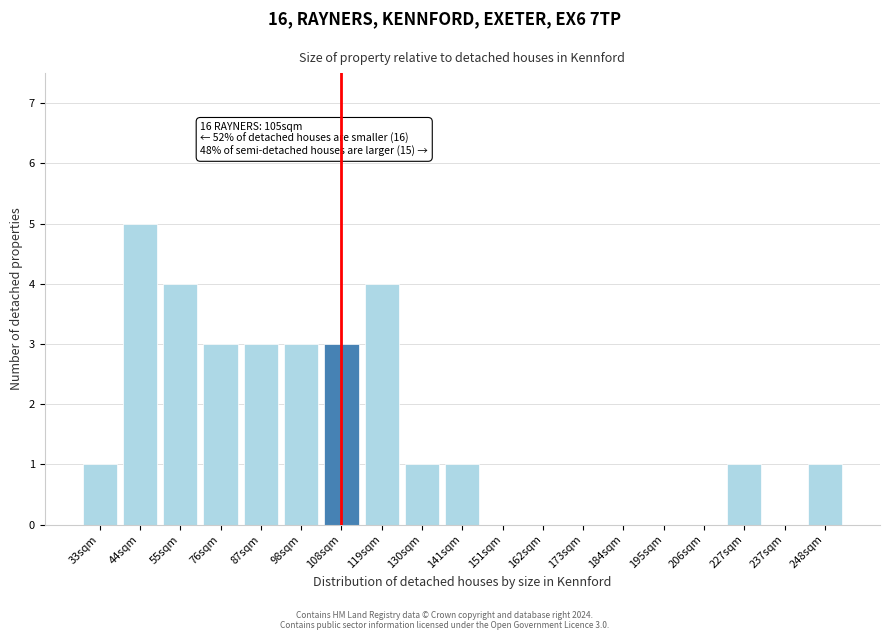

Reading left to right, list all the values displayed in this chart.

33sqm=1	44sqm=5	55sqm=4	76sqm=3	87sqm=3	98sqm=3	108sqm=3	119sqm=4	130sqm=1	141sqm=1	151sqm=0	162sqm=0	173sqm=0	184sqm=0	195sqm=0	206sqm=0	227sqm=1	237sqm=0	248sqm=1